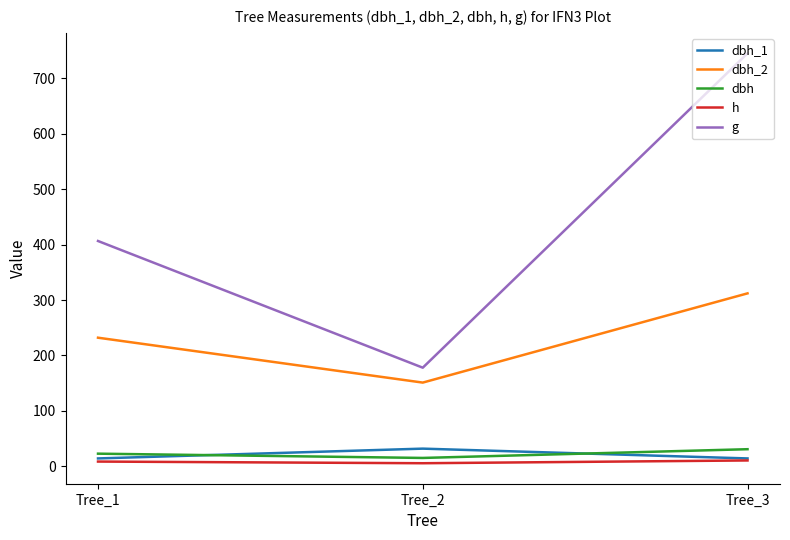

At which label does g reach its minimum?

Tree_2